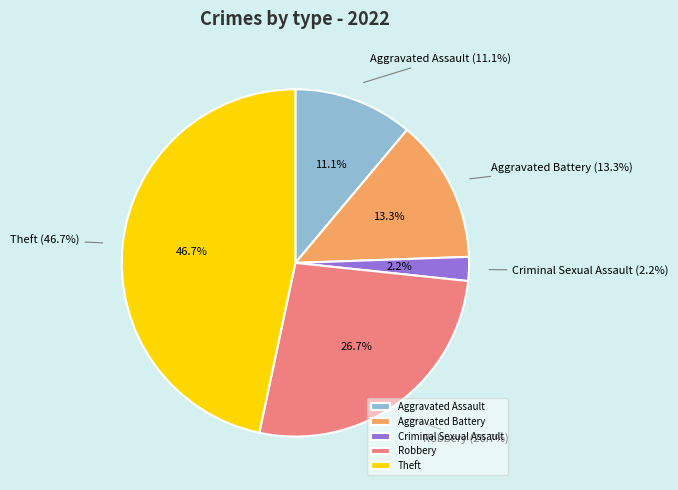

What is the ratio of the value at Theft to the value at Aggravated Battery?

3.5